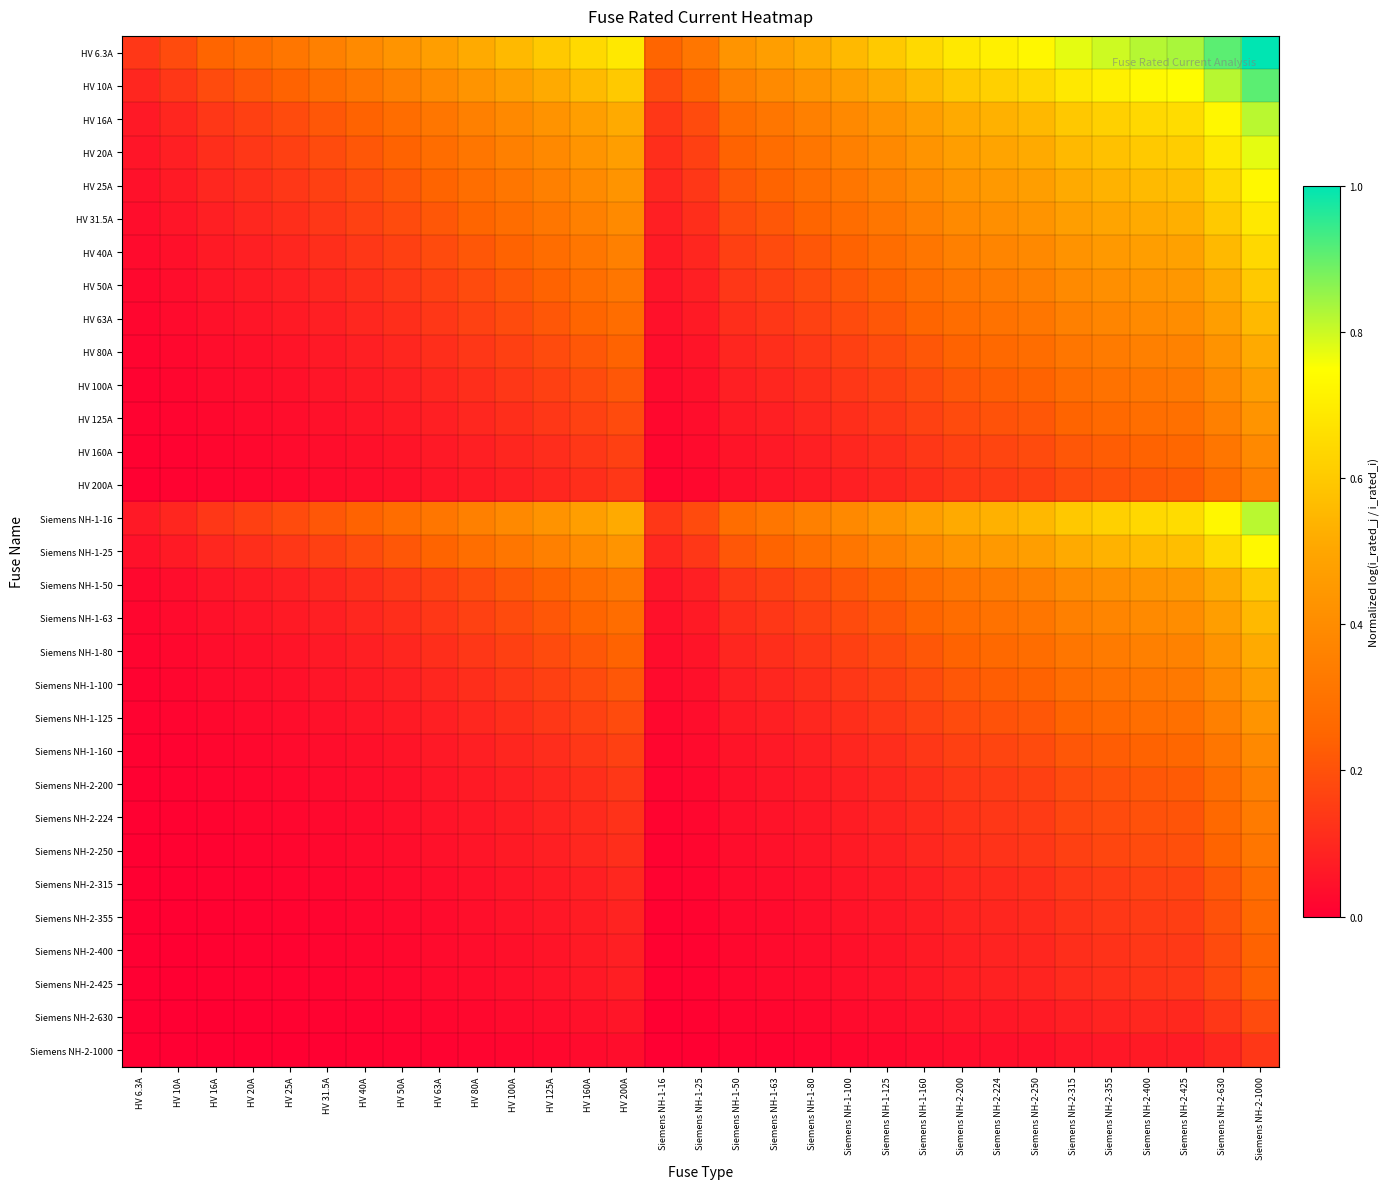

Reading left to right, transcribe all the data shown in this chart.

HV 6.3A: HV 6.3A=0.1	HV 10A=0.2	HV 16A=0.2	HV 20A=0.3	HV 25A=0.3	HV 31.5A=0.4	HV 40A=0.4	HV 50A=0.4	HV 63A=0.5	HV 80A=0.5	HV 100A=0.6	HV 125A=0.6	HV 160A=0.6	HV 200A=0.7	Siemens NH-1-16=0.2	Siemens NH-1-25=0.3	Siemens NH-1-50=0.4	Siemens NH-1-63=0.5	Siemens NH-1-80=0.5	Siemens NH-1-100=0.6	Siemens NH-1-125=0.6	Siemens NH-1-160=0.6	Siemens NH-2-200=0.7	Siemens NH-2-224=0.7	Siemens NH-2-250=0.7	Siemens NH-2-315=0.8	Siemens NH-2-355=0.8	Siemens NH-2-400=0.8	Siemens NH-2-425=0.8	Siemens NH-2-630=0.9	Siemens NH-2-1000=1.0
HV 10A: HV 6.3A=0.1	HV 10A=0.1	HV 16A=0.2	HV 20A=0.2	HV 25A=0.2	HV 31.5A=0.3	HV 40A=0.3	HV 50A=0.4	HV 63A=0.4	HV 80A=0.4	HV 100A=0.5	HV 125A=0.5	HV 160A=0.6	HV 200A=0.6	Siemens NH-1-16=0.2	Siemens NH-1-25=0.2	Siemens NH-1-50=0.4	Siemens NH-1-63=0.4	Siemens NH-1-80=0.4	Siemens NH-1-100=0.5	Siemens NH-1-125=0.5	Siemens NH-1-160=0.6	Siemens NH-2-200=0.6	Siemens NH-2-224=0.6	Siemens NH-2-250=0.6	Siemens NH-2-315=0.7	Siemens NH-2-355=0.7	Siemens NH-2-400=0.7	Siemens NH-2-425=0.7	Siemens NH-2-630=0.8	Siemens NH-2-1000=0.9
HV 16A: HV 6.3A=0.1	HV 10A=0.1	HV 16A=0.1	HV 20A=0.2	HV 25A=0.2	HV 31.5A=0.2	HV 40A=0.2	HV 50A=0.3	HV 63A=0.3	HV 80A=0.4	HV 100A=0.4	HV 125A=0.4	HV 160A=0.5	HV 200A=0.5	Siemens NH-1-16=0.1	Siemens NH-1-25=0.2	Siemens NH-1-50=0.3	Siemens NH-1-63=0.3	Siemens NH-1-80=0.4	Siemens NH-1-100=0.4	Siemens NH-1-125=0.4	Siemens NH-1-160=0.5	Siemens NH-2-200=0.5	Siemens NH-2-224=0.5	Siemens NH-2-250=0.6	Siemens NH-2-315=0.6	Siemens NH-2-355=0.6	Siemens NH-2-400=0.6	Siemens NH-2-425=0.7	Siemens NH-2-630=0.7	Siemens NH-2-1000=0.8
HV 20A: HV 6.3A=0.1	HV 10A=0.1	HV 16A=0.1	HV 20A=0.1	HV 25A=0.2	HV 31.5A=0.2	HV 40A=0.2	HV 50A=0.2	HV 63A=0.3	HV 80A=0.3	HV 100A=0.4	HV 125A=0.4	HV 160A=0.4	HV 200A=0.5	Siemens NH-1-16=0.1	Siemens NH-1-25=0.2	Siemens NH-1-50=0.2	Siemens NH-1-63=0.3	Siemens NH-1-80=0.3	Siemens NH-1-100=0.4	Siemens NH-1-125=0.4	Siemens NH-1-160=0.4	Siemens NH-2-200=0.5	Siemens NH-2-224=0.5	Siemens NH-2-250=0.5	Siemens NH-2-315=0.6	Siemens NH-2-355=0.6	Siemens NH-2-400=0.6	Siemens NH-2-425=0.6	Siemens NH-2-630=0.7	Siemens NH-2-1000=0.8
HV 25A: HV 6.3A=0.0	HV 10A=0.1	HV 16A=0.1	HV 20A=0.1	HV 25A=0.1	HV 31.5A=0.2	HV 40A=0.2	HV 50A=0.2	HV 63A=0.2	HV 80A=0.3	HV 100A=0.3	HV 125A=0.4	HV 160A=0.4	HV 200A=0.4	Siemens NH-1-16=0.1	Siemens NH-1-25=0.1	Siemens NH-1-50=0.2	Siemens NH-1-63=0.2	Siemens NH-1-80=0.3	Siemens NH-1-100=0.3	Siemens NH-1-125=0.4	Siemens NH-1-160=0.4	Siemens NH-2-200=0.4	Siemens NH-2-224=0.5	Siemens NH-2-250=0.5	Siemens NH-2-315=0.5	Siemens NH-2-355=0.5	Siemens NH-2-400=0.6	Siemens NH-2-425=0.6	Siemens NH-2-630=0.6	Siemens NH-2-1000=0.7
HV 31.5A: HV 6.3A=0.0	HV 10A=0.1	HV 16A=0.1	HV 20A=0.1	HV 25A=0.1	HV 31.5A=0.1	HV 40A=0.2	HV 50A=0.2	HV 63A=0.2	HV 80A=0.2	HV 100A=0.3	HV 125A=0.3	HV 160A=0.4	HV 200A=0.4	Siemens NH-1-16=0.1	Siemens NH-1-25=0.1	Siemens NH-1-50=0.2	Siemens NH-1-63=0.2	Siemens NH-1-80=0.2	Siemens NH-1-100=0.3	Siemens NH-1-125=0.3	Siemens NH-1-160=0.4	Siemens NH-2-200=0.4	Siemens NH-2-224=0.4	Siemens NH-2-250=0.4	Siemens NH-2-315=0.5	Siemens NH-2-355=0.5	Siemens NH-2-400=0.5	Siemens NH-2-425=0.5	Siemens NH-2-630=0.6	Siemens NH-2-1000=0.7
HV 40A: HV 6.3A=0.0	HV 10A=0.0	HV 16A=0.1	HV 20A=0.1	HV 25A=0.1	HV 31.5A=0.1	HV 40A=0.1	HV 50A=0.2	HV 63A=0.2	HV 80A=0.2	HV 100A=0.2	HV 125A=0.3	HV 160A=0.3	HV 200A=0.4	Siemens NH-1-16=0.1	Siemens NH-1-25=0.1	Siemens NH-1-50=0.2	Siemens NH-1-63=0.2	Siemens NH-1-80=0.2	Siemens NH-1-100=0.2	Siemens NH-1-125=0.3	Siemens NH-1-160=0.3	Siemens NH-2-200=0.4	Siemens NH-2-224=0.4	Siemens NH-2-250=0.4	Siemens NH-2-315=0.4	Siemens NH-2-355=0.5	Siemens NH-2-400=0.5	Siemens NH-2-425=0.5	Siemens NH-2-630=0.6	Siemens NH-2-1000=0.6
HV 50A: HV 6.3A=0.0	HV 10A=0.0	HV 16A=0.1	HV 20A=0.1	HV 25A=0.1	HV 31.5A=0.1	HV 40A=0.1	HV 50A=0.1	HV 63A=0.2	HV 80A=0.2	HV 100A=0.2	HV 125A=0.2	HV 160A=0.3	HV 200A=0.3	Siemens NH-1-16=0.1	Siemens NH-1-25=0.1	Siemens NH-1-50=0.1	Siemens NH-1-63=0.2	Siemens NH-1-80=0.2	Siemens NH-1-100=0.2	Siemens NH-1-125=0.2	Siemens NH-1-160=0.3	Siemens NH-2-200=0.3	Siemens NH-2-224=0.3	Siemens NH-2-250=0.4	Siemens NH-2-315=0.4	Siemens NH-2-355=0.4	Siemens NH-2-400=0.4	Siemens NH-2-425=0.4	Siemens NH-2-630=0.5	Siemens NH-2-1000=0.6
HV 63A: HV 6.3A=0.0	HV 10A=0.0	HV 16A=0.0	HV 20A=0.1	HV 25A=0.1	HV 31.5A=0.1	HV 40A=0.1	HV 50A=0.1	HV 63A=0.1	HV 80A=0.2	HV 100A=0.2	HV 125A=0.2	HV 160A=0.2	HV 200A=0.3	Siemens NH-1-16=0.0	Siemens NH-1-25=0.1	Siemens NH-1-50=0.1	Siemens NH-1-63=0.1	Siemens NH-1-80=0.2	Siemens NH-1-100=0.2	Siemens NH-1-125=0.2	Siemens NH-1-160=0.2	Siemens NH-2-200=0.3	Siemens NH-2-224=0.3	Siemens NH-2-250=0.3	Siemens NH-2-315=0.4	Siemens NH-2-355=0.4	Siemens NH-2-400=0.4	Siemens NH-2-425=0.4	Siemens NH-2-630=0.5	Siemens NH-2-1000=0.6
HV 80A: HV 6.3A=0.0	HV 10A=0.0	HV 16A=0.0	HV 20A=0.0	HV 25A=0.1	HV 31.5A=0.1	HV 40A=0.1	HV 50A=0.1	HV 63A=0.1	HV 80A=0.1	HV 100A=0.2	HV 125A=0.2	HV 160A=0.2	HV 200A=0.2	Siemens NH-1-16=0.0	Siemens NH-1-25=0.1	Siemens NH-1-50=0.1	Siemens NH-1-63=0.1	Siemens NH-1-80=0.1	Siemens NH-1-100=0.2	Siemens NH-1-125=0.2	Siemens NH-1-160=0.2	Siemens NH-2-200=0.2	Siemens NH-2-224=0.3	Siemens NH-2-250=0.3	Siemens NH-2-315=0.3	Siemens NH-2-355=0.3	Siemens NH-2-400=0.4	Siemens NH-2-425=0.4	Siemens NH-2-630=0.4	Siemens NH-2-1000=0.5
HV 100A: HV 6.3A=0.0	HV 10A=0.0	HV 16A=0.0	HV 20A=0.0	HV 25A=0.0	HV 31.5A=0.1	HV 40A=0.1	HV 50A=0.1	HV 63A=0.1	HV 80A=0.1	HV 100A=0.1	HV 125A=0.2	HV 160A=0.2	HV 200A=0.2	Siemens NH-1-16=0.0	Siemens NH-1-25=0.0	Siemens NH-1-50=0.1	Siemens NH-1-63=0.1	Siemens NH-1-80=0.1	Siemens NH-1-100=0.1	Siemens NH-1-125=0.2	Siemens NH-1-160=0.2	Siemens NH-2-200=0.2	Siemens NH-2-224=0.2	Siemens NH-2-250=0.2	Siemens NH-2-315=0.3	Siemens NH-2-355=0.3	Siemens NH-2-400=0.3	Siemens NH-2-425=0.3	Siemens NH-2-630=0.4	Siemens NH-2-1000=0.5
HV 125A: HV 6.3A=0.0	HV 10A=0.0	HV 16A=0.0	HV 20A=0.0	HV 25A=0.0	HV 31.5A=0.0	HV 40A=0.1	HV 50A=0.1	HV 63A=0.1	HV 80A=0.1	HV 100A=0.1	HV 125A=0.1	HV 160A=0.2	HV 200A=0.2	Siemens NH-1-16=0.0	Siemens NH-1-25=0.0	Siemens NH-1-50=0.1	Siemens NH-1-63=0.1	Siemens NH-1-80=0.1	Siemens NH-1-100=0.1	Siemens NH-1-125=0.1	Siemens NH-1-160=0.2	Siemens NH-2-200=0.2	Siemens NH-2-224=0.2	Siemens NH-2-250=0.2	Siemens NH-2-315=0.2	Siemens NH-2-355=0.3	Siemens NH-2-400=0.3	Siemens NH-2-425=0.3	Siemens NH-2-630=0.4	Siemens NH-2-1000=0.4
HV 160A: HV 6.3A=0.0	HV 10A=0.0	HV 16A=0.0	HV 20A=0.0	HV 25A=0.0	HV 31.5A=0.0	HV 40A=0.0	HV 50A=0.1	HV 63A=0.1	HV 80A=0.1	HV 100A=0.1	HV 125A=0.1	HV 160A=0.1	HV 200A=0.2	Siemens NH-1-16=0.0	Siemens NH-1-25=0.0	Siemens NH-1-50=0.1	Siemens NH-1-63=0.1	Siemens NH-1-80=0.1	Siemens NH-1-100=0.1	Siemens NH-1-125=0.1	Siemens NH-1-160=0.1	Siemens NH-2-200=0.2	Siemens NH-2-224=0.2	Siemens NH-2-250=0.2	Siemens NH-2-315=0.2	Siemens NH-2-355=0.2	Siemens NH-2-400=0.2	Siemens NH-2-425=0.3	Siemens NH-2-630=0.3	Siemens NH-2-1000=0.4
HV 200A: HV 6.3A=0.0	HV 10A=0.0	HV 16A=0.0	HV 20A=0.0	HV 25A=0.0	HV 31.5A=0.0	HV 40A=0.0	HV 50A=0.0	HV 63A=0.1	HV 80A=0.1	HV 100A=0.1	HV 125A=0.1	HV 160A=0.1	HV 200A=0.1	Siemens NH-1-16=0.0	Siemens NH-1-25=0.0	Siemens NH-1-50=0.0	Siemens NH-1-63=0.1	Siemens NH-1-80=0.1	Siemens NH-1-100=0.1	Siemens NH-1-125=0.1	Siemens NH-1-160=0.1	Siemens NH-2-200=0.1	Siemens NH-2-224=0.1	Siemens NH-2-250=0.2	Siemens NH-2-315=0.2	Siemens NH-2-355=0.2	Siemens NH-2-400=0.2	Siemens NH-2-425=0.2	Siemens NH-2-630=0.3	Siemens NH-2-1000=0.4
Siemens NH-1-16: HV 6.3A=0.1	HV 10A=0.1	HV 16A=0.1	HV 20A=0.2	HV 25A=0.2	HV 31.5A=0.2	HV 40A=0.2	HV 50A=0.3	HV 63A=0.3	HV 80A=0.4	HV 100A=0.4	HV 125A=0.4	HV 160A=0.5	HV 200A=0.5	Siemens NH-1-16=0.1	Siemens NH-1-25=0.2	Siemens NH-1-50=0.3	Siemens NH-1-63=0.3	Siemens NH-1-80=0.4	Siemens NH-1-100=0.4	Siemens NH-1-125=0.4	Siemens NH-1-160=0.5	Siemens NH-2-200=0.5	Siemens NH-2-224=0.5	Siemens NH-2-250=0.6	Siemens NH-2-315=0.6	Siemens NH-2-355=0.6	Siemens NH-2-400=0.6	Siemens NH-2-425=0.7	Siemens NH-2-630=0.7	Siemens NH-2-1000=0.8
Siemens NH-1-25: HV 6.3A=0.0	HV 10A=0.1	HV 16A=0.1	HV 20A=0.1	HV 25A=0.1	HV 31.5A=0.2	HV 40A=0.2	HV 50A=0.2	HV 63A=0.2	HV 80A=0.3	HV 100A=0.3	HV 125A=0.4	HV 160A=0.4	HV 200A=0.4	Siemens NH-1-16=0.1	Siemens NH-1-25=0.1	Siemens NH-1-50=0.2	Siemens NH-1-63=0.2	Siemens NH-1-80=0.3	Siemens NH-1-100=0.3	Siemens NH-1-125=0.4	Siemens NH-1-160=0.4	Siemens NH-2-200=0.4	Siemens NH-2-224=0.5	Siemens NH-2-250=0.5	Siemens NH-2-315=0.5	Siemens NH-2-355=0.5	Siemens NH-2-400=0.6	Siemens NH-2-425=0.6	Siemens NH-2-630=0.6	Siemens NH-2-1000=0.7
Siemens NH-1-50: HV 6.3A=0.0	HV 10A=0.0	HV 16A=0.1	HV 20A=0.1	HV 25A=0.1	HV 31.5A=0.1	HV 40A=0.1	HV 50A=0.1	HV 63A=0.2	HV 80A=0.2	HV 100A=0.2	HV 125A=0.2	HV 160A=0.3	HV 200A=0.3	Siemens NH-1-16=0.1	Siemens NH-1-25=0.1	Siemens NH-1-50=0.1	Siemens NH-1-63=0.2	Siemens NH-1-80=0.2	Siemens NH-1-100=0.2	Siemens NH-1-125=0.2	Siemens NH-1-160=0.3	Siemens NH-2-200=0.3	Siemens NH-2-224=0.3	Siemens NH-2-250=0.4	Siemens NH-2-315=0.4	Siemens NH-2-355=0.4	Siemens NH-2-400=0.4	Siemens NH-2-425=0.4	Siemens NH-2-630=0.5	Siemens NH-2-1000=0.6
Siemens NH-1-63: HV 6.3A=0.0	HV 10A=0.0	HV 16A=0.0	HV 20A=0.1	HV 25A=0.1	HV 31.5A=0.1	HV 40A=0.1	HV 50A=0.1	HV 63A=0.1	HV 80A=0.2	HV 100A=0.2	HV 125A=0.2	HV 160A=0.2	HV 200A=0.3	Siemens NH-1-16=0.0	Siemens NH-1-25=0.1	Siemens NH-1-50=0.1	Siemens NH-1-63=0.1	Siemens NH-1-80=0.2	Siemens NH-1-100=0.2	Siemens NH-1-125=0.2	Siemens NH-1-160=0.2	Siemens NH-2-200=0.3	Siemens NH-2-224=0.3	Siemens NH-2-250=0.3	Siemens NH-2-315=0.4	Siemens NH-2-355=0.4	Siemens NH-2-400=0.4	Siemens NH-2-425=0.4	Siemens NH-2-630=0.5	Siemens NH-2-1000=0.6
Siemens NH-1-80: HV 6.3A=0.0	HV 10A=0.0	HV 16A=0.0	HV 20A=0.0	HV 25A=0.1	HV 31.5A=0.1	HV 40A=0.1	HV 50A=0.1	HV 63A=0.1	HV 80A=0.1	HV 100A=0.2	HV 125A=0.2	HV 160A=0.2	HV 200A=0.2	Siemens NH-1-16=0.0	Siemens NH-1-25=0.1	Siemens NH-1-50=0.1	Siemens NH-1-63=0.1	Siemens NH-1-80=0.1	Siemens NH-1-100=0.2	Siemens NH-1-125=0.2	Siemens NH-1-160=0.2	Siemens NH-2-200=0.2	Siemens NH-2-224=0.3	Siemens NH-2-250=0.3	Siemens NH-2-315=0.3	Siemens NH-2-355=0.3	Siemens NH-2-400=0.4	Siemens NH-2-425=0.4	Siemens NH-2-630=0.4	Siemens NH-2-1000=0.5
Siemens NH-1-100: HV 6.3A=0.0	HV 10A=0.0	HV 16A=0.0	HV 20A=0.0	HV 25A=0.0	HV 31.5A=0.1	HV 40A=0.1	HV 50A=0.1	HV 63A=0.1	HV 80A=0.1	HV 100A=0.1	HV 125A=0.2	HV 160A=0.2	HV 200A=0.2	Siemens NH-1-16=0.0	Siemens NH-1-25=0.0	Siemens NH-1-50=0.1	Siemens NH-1-63=0.1	Siemens NH-1-80=0.1	Siemens NH-1-100=0.1	Siemens NH-1-125=0.2	Siemens NH-1-160=0.2	Siemens NH-2-200=0.2	Siemens NH-2-224=0.2	Siemens NH-2-250=0.2	Siemens NH-2-315=0.3	Siemens NH-2-355=0.3	Siemens NH-2-400=0.3	Siemens NH-2-425=0.3	Siemens NH-2-630=0.4	Siemens NH-2-1000=0.5
Siemens NH-1-125: HV 6.3A=0.0	HV 10A=0.0	HV 16A=0.0	HV 20A=0.0	HV 25A=0.0	HV 31.5A=0.0	HV 40A=0.1	HV 50A=0.1	HV 63A=0.1	HV 80A=0.1	HV 100A=0.1	HV 125A=0.1	HV 160A=0.2	HV 200A=0.2	Siemens NH-1-16=0.0	Siemens NH-1-25=0.0	Siemens NH-1-50=0.1	Siemens NH-1-63=0.1	Siemens NH-1-80=0.1	Siemens NH-1-100=0.1	Siemens NH-1-125=0.1	Siemens NH-1-160=0.2	Siemens NH-2-200=0.2	Siemens NH-2-224=0.2	Siemens NH-2-250=0.2	Siemens NH-2-315=0.2	Siemens NH-2-355=0.3	Siemens NH-2-400=0.3	Siemens NH-2-425=0.3	Siemens NH-2-630=0.4	Siemens NH-2-1000=0.4
Siemens NH-1-160: HV 6.3A=0.0	HV 10A=0.0	HV 16A=0.0	HV 20A=0.0	HV 25A=0.0	HV 31.5A=0.0	HV 40A=0.0	HV 50A=0.1	HV 63A=0.1	HV 80A=0.1	HV 100A=0.1	HV 125A=0.1	HV 160A=0.1	HV 200A=0.2	Siemens NH-1-16=0.0	Siemens NH-1-25=0.0	Siemens NH-1-50=0.1	Siemens NH-1-63=0.1	Siemens NH-1-80=0.1	Siemens NH-1-100=0.1	Siemens NH-1-125=0.1	Siemens NH-1-160=0.1	Siemens NH-2-200=0.2	Siemens NH-2-224=0.2	Siemens NH-2-250=0.2	Siemens NH-2-315=0.2	Siemens NH-2-355=0.2	Siemens NH-2-400=0.2	Siemens NH-2-425=0.3	Siemens NH-2-630=0.3	Siemens NH-2-1000=0.4
Siemens NH-2-200: HV 6.3A=0.0	HV 10A=0.0	HV 16A=0.0	HV 20A=0.0	HV 25A=0.0	HV 31.5A=0.0	HV 40A=0.0	HV 50A=0.0	HV 63A=0.1	HV 80A=0.1	HV 100A=0.1	HV 125A=0.1	HV 160A=0.1	HV 200A=0.1	Siemens NH-1-16=0.0	Siemens NH-1-25=0.0	Siemens NH-1-50=0.0	Siemens NH-1-63=0.1	Siemens NH-1-80=0.1	Siemens NH-1-100=0.1	Siemens NH-1-125=0.1	Siemens NH-1-160=0.1	Siemens NH-2-200=0.1	Siemens NH-2-224=0.1	Siemens NH-2-250=0.2	Siemens NH-2-315=0.2	Siemens NH-2-355=0.2	Siemens NH-2-400=0.2	Siemens NH-2-425=0.2	Siemens NH-2-630=0.3	Siemens NH-2-1000=0.4
Siemens NH-2-224: HV 6.3A=0.0	HV 10A=0.0	HV 16A=0.0	HV 20A=0.0	HV 25A=0.0	HV 31.5A=0.0	HV 40A=0.0	HV 50A=0.0	HV 63A=0.0	HV 80A=0.1	HV 100A=0.1	HV 125A=0.1	HV 160A=0.1	HV 200A=0.1	Siemens NH-1-16=0.0	Siemens NH-1-25=0.0	Siemens NH-1-50=0.0	Siemens NH-1-63=0.0	Siemens NH-1-80=0.1	Siemens NH-1-100=0.1	Siemens NH-1-125=0.1	Siemens NH-1-160=0.1	Siemens NH-2-200=0.1	Siemens NH-2-224=0.1	Siemens NH-2-250=0.1	Siemens NH-2-315=0.2	Siemens NH-2-355=0.2	Siemens NH-2-400=0.2	Siemens NH-2-425=0.2	Siemens NH-2-630=0.3	Siemens NH-2-1000=0.3
Siemens NH-2-250: HV 6.3A=0.0	HV 10A=0.0	HV 16A=0.0	HV 20A=0.0	HV 25A=0.0	HV 31.5A=0.0	HV 40A=0.0	HV 50A=0.0	HV 63A=0.0	HV 80A=0.1	HV 100A=0.1	HV 125A=0.1	HV 160A=0.1	HV 200A=0.1	Siemens NH-1-16=0.0	Siemens NH-1-25=0.0	Siemens NH-1-50=0.0	Siemens NH-1-63=0.0	Siemens NH-1-80=0.1	Siemens NH-1-100=0.1	Siemens NH-1-125=0.1	Siemens NH-1-160=0.1	Siemens NH-2-200=0.1	Siemens NH-2-224=0.1	Siemens NH-2-250=0.1	Siemens NH-2-315=0.2	Siemens NH-2-355=0.2	Siemens NH-2-400=0.2	Siemens NH-2-425=0.2	Siemens NH-2-630=0.2	Siemens NH-2-1000=0.3
Siemens NH-2-315: HV 6.3A=0.0	HV 10A=0.0	HV 16A=0.0	HV 20A=0.0	HV 25A=0.0	HV 31.5A=0.0	HV 40A=0.0	HV 50A=0.0	HV 63A=0.0	HV 80A=0.0	HV 100A=0.1	HV 125A=0.1	HV 160A=0.1	HV 200A=0.1	Siemens NH-1-16=0.0	Siemens NH-1-25=0.0	Siemens NH-1-50=0.0	Siemens NH-1-63=0.0	Siemens NH-1-80=0.0	Siemens NH-1-100=0.1	Siemens NH-1-125=0.1	Siemens NH-1-160=0.1	Siemens NH-2-200=0.1	Siemens NH-2-224=0.1	Siemens NH-2-250=0.1	Siemens NH-2-315=0.1	Siemens NH-2-355=0.1	Siemens NH-2-400=0.2	Siemens NH-2-425=0.2	Siemens NH-2-630=0.2	Siemens NH-2-1000=0.3
Siemens NH-2-355: HV 6.3A=0.0	HV 10A=0.0	HV 16A=0.0	HV 20A=0.0	HV 25A=0.0	HV 31.5A=0.0	HV 40A=0.0	HV 50A=0.0	HV 63A=0.0	HV 80A=0.0	HV 100A=0.0	HV 125A=0.1	HV 160A=0.1	HV 200A=0.1	Siemens NH-1-16=0.0	Siemens NH-1-25=0.0	Siemens NH-1-50=0.0	Siemens NH-1-63=0.0	Siemens NH-1-80=0.0	Siemens NH-1-100=0.0	Siemens NH-1-125=0.1	Siemens NH-1-160=0.1	Siemens NH-2-200=0.1	Siemens NH-2-224=0.1	Siemens NH-2-250=0.1	Siemens NH-2-315=0.1	Siemens NH-2-355=0.1	Siemens NH-2-400=0.1	Siemens NH-2-425=0.2	Siemens NH-2-630=0.2	Siemens NH-2-1000=0.3
Siemens NH-2-400: HV 6.3A=0.0	HV 10A=0.0	HV 16A=0.0	HV 20A=0.0	HV 25A=0.0	HV 31.5A=0.0	HV 40A=0.0	HV 50A=0.0	HV 63A=0.0	HV 80A=0.0	HV 100A=0.0	HV 125A=0.1	HV 160A=0.1	HV 200A=0.1	Siemens NH-1-16=0.0	Siemens NH-1-25=0.0	Siemens NH-1-50=0.0	Siemens NH-1-63=0.0	Siemens NH-1-80=0.0	Siemens NH-1-100=0.0	Siemens NH-1-125=0.1	Siemens NH-1-160=0.1	Siemens NH-2-200=0.1	Siemens NH-2-224=0.1	Siemens NH-2-250=0.1	Siemens NH-2-315=0.1	Siemens NH-2-355=0.1	Siemens NH-2-400=0.1	Siemens NH-2-425=0.1	Siemens NH-2-630=0.2	Siemens NH-2-1000=0.2
Siemens NH-2-425: HV 6.3A=0.0	HV 10A=0.0	HV 16A=0.0	HV 20A=0.0	HV 25A=0.0	HV 31.5A=0.0	HV 40A=0.0	HV 50A=0.0	HV 63A=0.0	HV 80A=0.0	HV 100A=0.0	HV 125A=0.0	HV 160A=0.1	HV 200A=0.1	Siemens NH-1-16=0.0	Siemens NH-1-25=0.0	Siemens NH-1-50=0.0	Siemens NH-1-63=0.0	Siemens NH-1-80=0.0	Siemens NH-1-100=0.0	Siemens NH-1-125=0.0	Siemens NH-1-160=0.1	Siemens NH-2-200=0.1	Siemens NH-2-224=0.1	Siemens NH-2-250=0.1	Siemens NH-2-315=0.1	Siemens NH-2-355=0.1	Siemens NH-2-400=0.1	Siemens NH-2-425=0.1	Siemens NH-2-630=0.2	Siemens NH-2-1000=0.2
Siemens NH-2-630: HV 6.3A=0.0	HV 10A=0.0	HV 16A=0.0	HV 20A=0.0	HV 25A=0.0	HV 31.5A=0.0	HV 40A=0.0	HV 50A=0.0	HV 63A=0.0	HV 80A=0.0	HV 100A=0.0	HV 125A=0.0	HV 160A=0.0	HV 200A=0.1	Siemens NH-1-16=0.0	Siemens NH-1-25=0.0	Siemens NH-1-50=0.0	Siemens NH-1-63=0.0	Siemens NH-1-80=0.0	Siemens NH-1-100=0.0	Siemens NH-1-125=0.0	Siemens NH-1-160=0.0	Siemens NH-2-200=0.1	Siemens NH-2-224=0.1	Siemens NH-2-250=0.1	Siemens NH-2-315=0.1	Siemens NH-2-355=0.1	Siemens NH-2-400=0.1	Siemens NH-2-425=0.1	Siemens NH-2-630=0.1	Siemens NH-2-1000=0.2
Siemens NH-2-1000: HV 6.3A=0.0	HV 10A=0.0	HV 16A=0.0	HV 20A=0.0	HV 25A=0.0	HV 31.5A=0.0	HV 40A=0.0	HV 50A=0.0	HV 63A=0.0	HV 80A=0.0	HV 100A=0.0	HV 125A=0.0	HV 160A=0.0	HV 200A=0.0	Siemens NH-1-16=0.0	Siemens NH-1-25=0.0	Siemens NH-1-50=0.0	Siemens NH-1-63=0.0	Siemens NH-1-80=0.0	Siemens NH-1-100=0.0	Siemens NH-1-125=0.0	Siemens NH-1-160=0.0	Siemens NH-2-200=0.0	Siemens NH-2-224=0.0	Siemens NH-2-250=0.0	Siemens NH-2-315=0.1	Siemens NH-2-355=0.1	Siemens NH-2-400=0.1	Siemens NH-2-425=0.1	Siemens NH-2-630=0.1	Siemens NH-2-1000=0.1